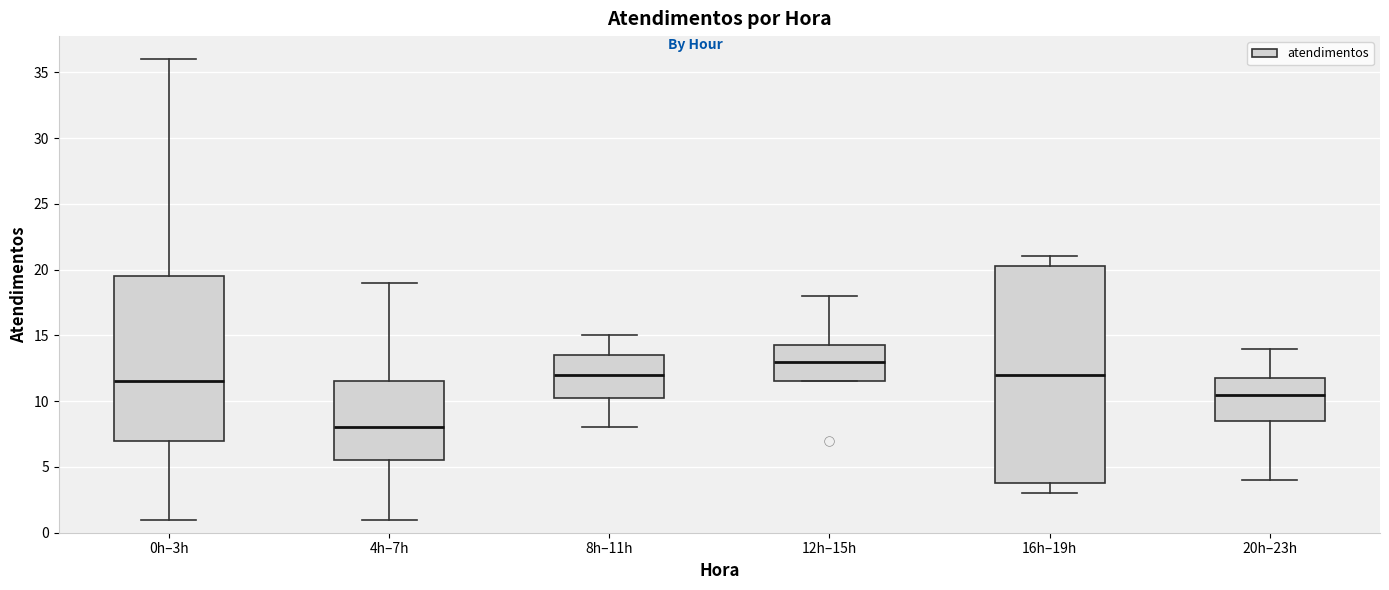

Reading left to right, transcribe this box plot: for each box, give where its median line is, the range the box spans, and where its two whiskers end, as read against the y-axis. The values are not printed on the chart, so give them approximately, as read against the axis.

0h–3h: median 11.5, box 7.0 to 19.5, whiskers 1.0 to 36.0
4h–7h: median 8.0, box 5.5 to 11.5, whiskers 1.0 to 19.0
8h–11h: median 12.0, box 10.5 to 13.5, whiskers 8.0 to 15.0
12h–15h: median 13.0, box 11.5 to 14.5, whiskers 11.5 to 18.0
16h–19h: median 12.0, box 4.0 to 20.5, whiskers 3.0 to 21.0
20h–23h: median 10.5, box 8.5 to 12.0, whiskers 4.0 to 14.0